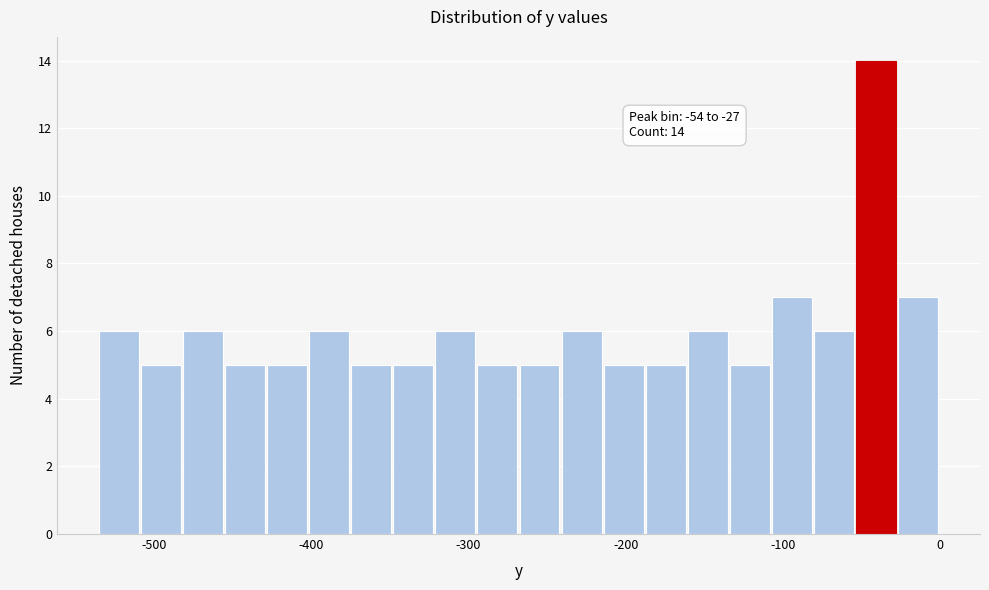

Read against the x-axis, roughly where is the centre of the tallest bar?

-40